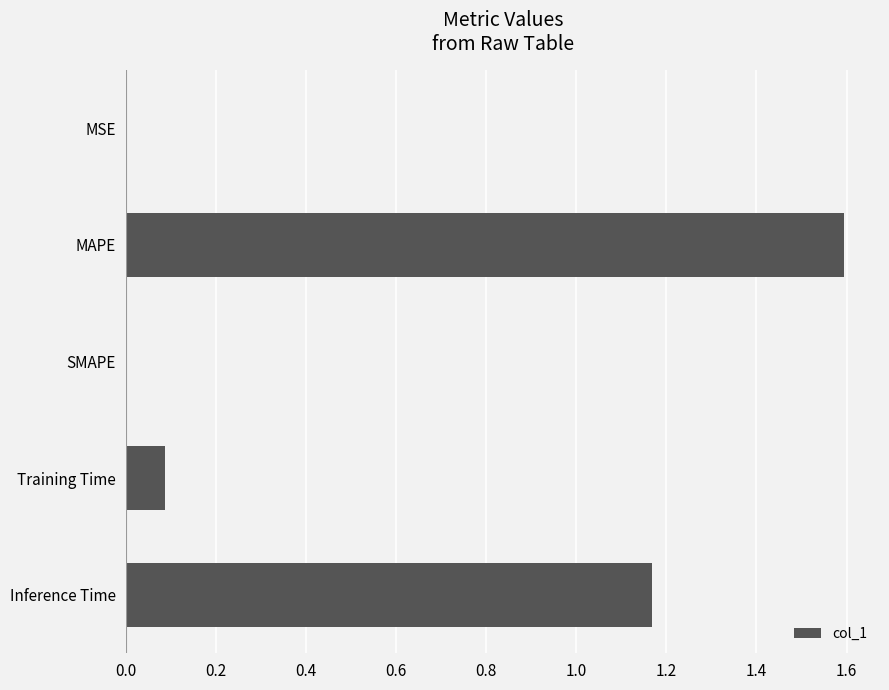

What is the greatest value displayed?

1.6